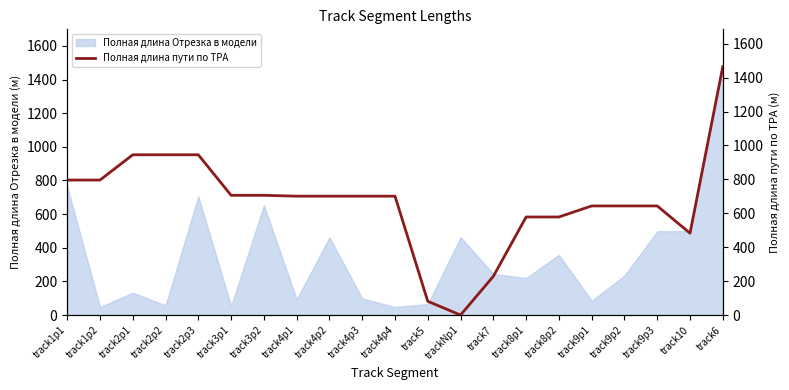

What is the highest value of the Полная длина Отрезка в модели series?

1476.8